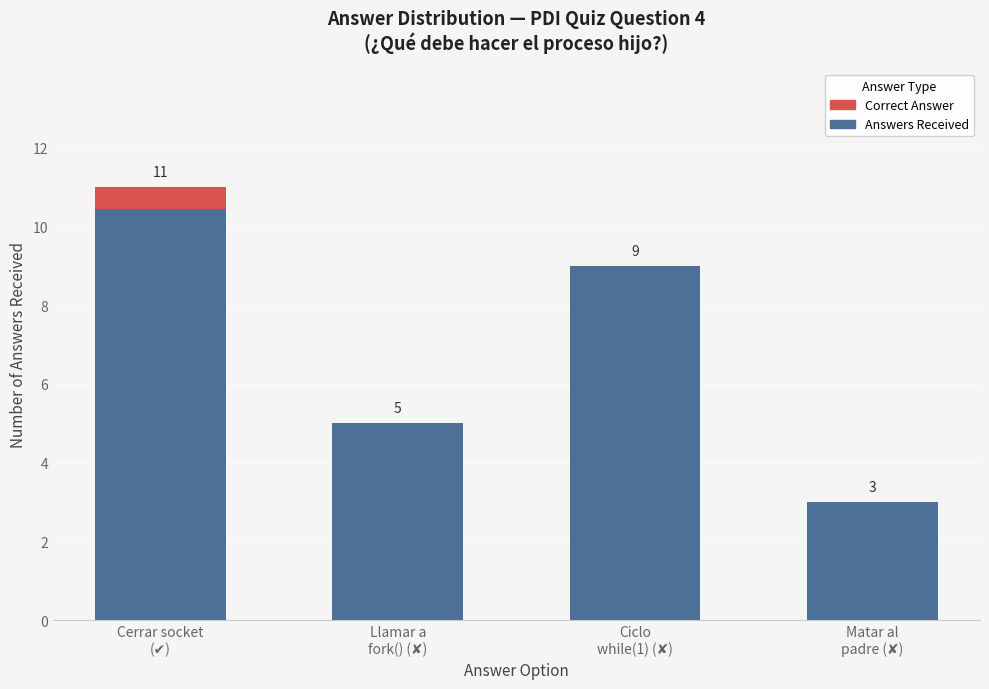

Reading left to right, transcribe all the data shown in this chart.

Answers Received: 11.0	5.0	9.0	3.0
Correct Answer: 0.6	0.0	0.0	0.0